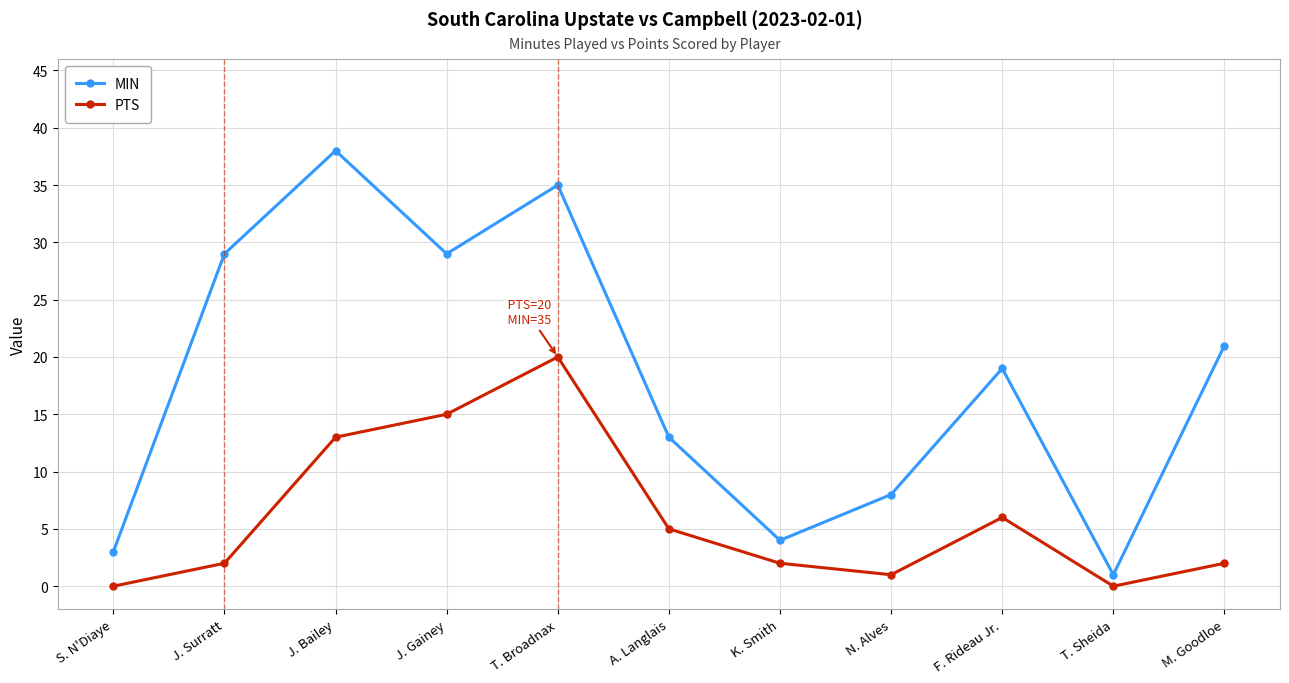

Which series has the widest spread of values?

MIN